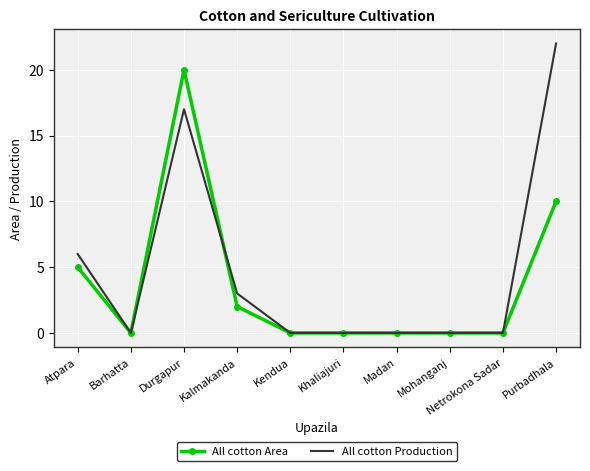

Reading right to left, what are all the values shown in this chart?

All cotton Area: 10	0	0	0	0	0	2	20	0	5
All cotton Production: 22	0	0	0	0	0	3	17	0	6